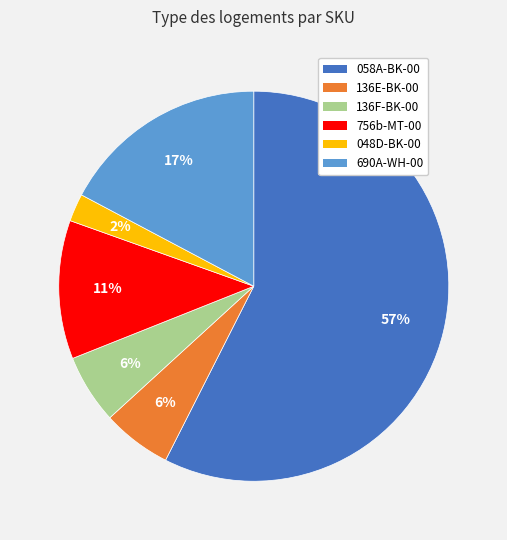

Which category has the biggest portion of the pie?

058A-BK-00